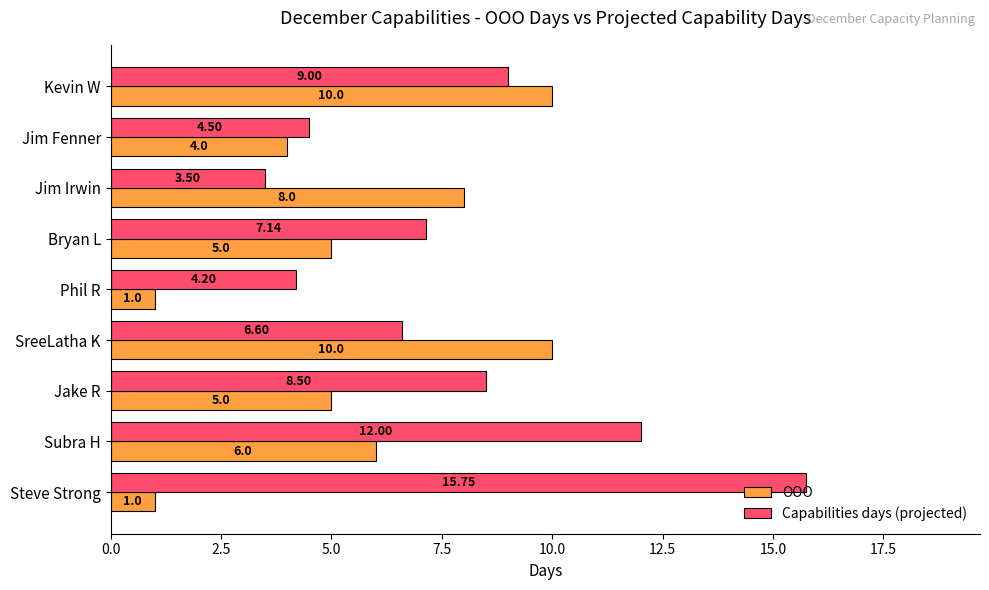

Count the OOO values in the range 4 to 8.

5